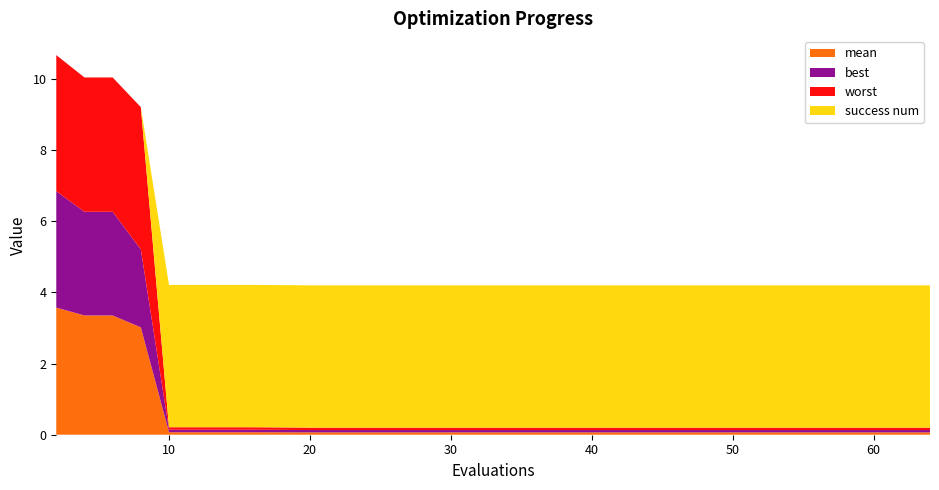

Reading left to right, what are all the values shown in this chart?

mean: 2=3.6	4=3.4	6=3.4	8=3.0	10=0.1	12=0.1	14=0.1	16=0.1	20=0.1	25=0.1	31=0.1	38=0.1	45=0.1	55=0.1	64=0.1
best: 2=3.3	4=2.9	6=2.9	8=2.2	10=0.1	12=0.1	14=0.1	16=0.1	20=0.1	25=0.1	31=0.1	38=0.1	45=0.1	55=0.1	64=0.1
worst: 2=3.8	4=3.8	6=3.8	8=4.0	10=0.1	12=0.1	14=0.1	16=0.1	20=0.1	25=0.1	31=0.1	38=0.1	45=0.1	55=0.1	64=0.1
success num: 2=0.0	4=0.0	6=0.0	8=0.0	10=4.0	12=4.0	14=4.0	16=4.0	20=4.0	25=4.0	31=4.0	38=4.0	45=4.0	55=4.0	64=4.0